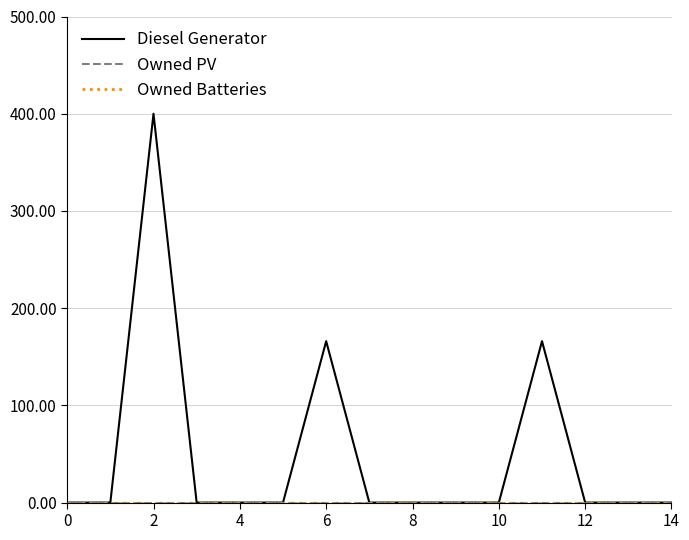

Is this an area chart (filled region under the line)?

No